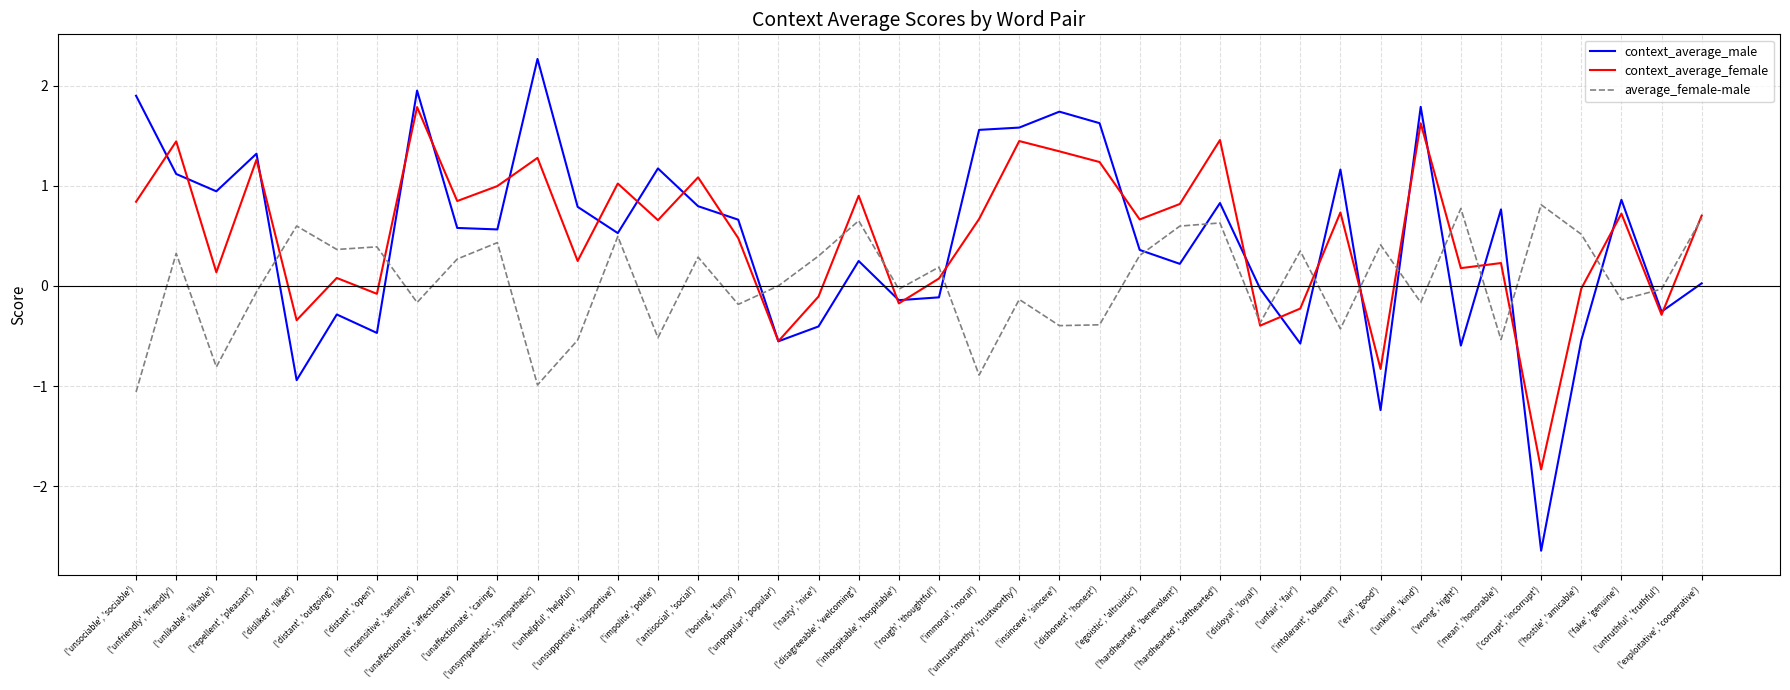

At which category does context_average_female reach its first local valley?

('unlikable', 'likable')